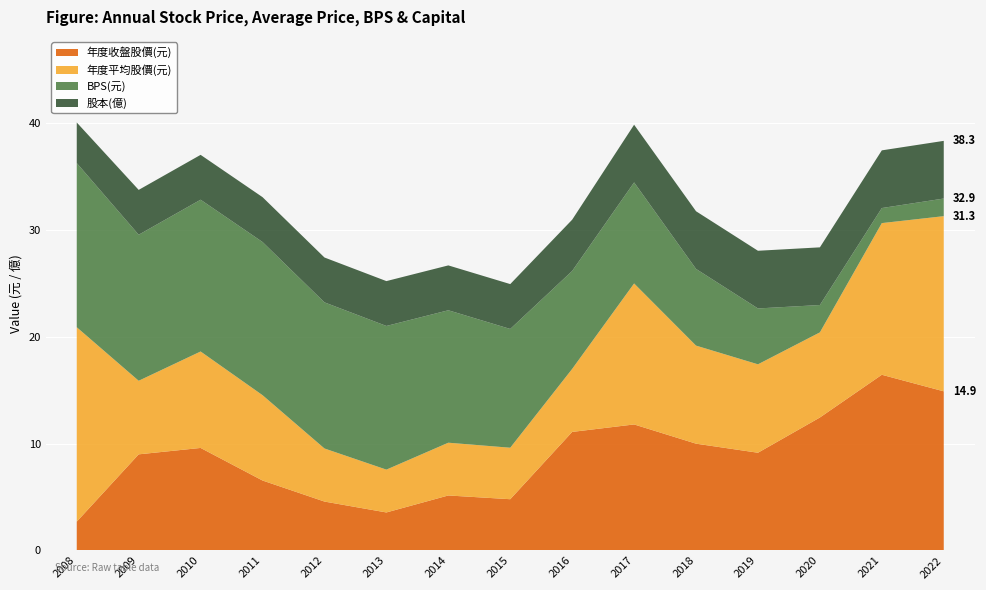

Reading left to right, transcribe all the data shown in this chart.

年度收盤股價(元): 2.7	9.0	9.6	6.5	4.6	3.6	5.2	4.8	11.1	11.8	10.0	9.2	12.4	16.4	14.9
年度平均股價(元): 18.2	6.9	9.0	8.0	5.0	4.0	4.9	4.8	5.9	13.2	9.2	8.3	8.0	14.2	16.4
BPS(元): 15.4	13.7	14.2	14.3	13.7	13.4	12.4	11.1	9.2	9.5	7.2	5.2	2.6	1.4	1.6
股本(億): 3.8	4.2	4.2	4.2	4.2	4.2	4.2	4.2	4.8	5.4	5.4	5.4	5.4	5.4	5.4